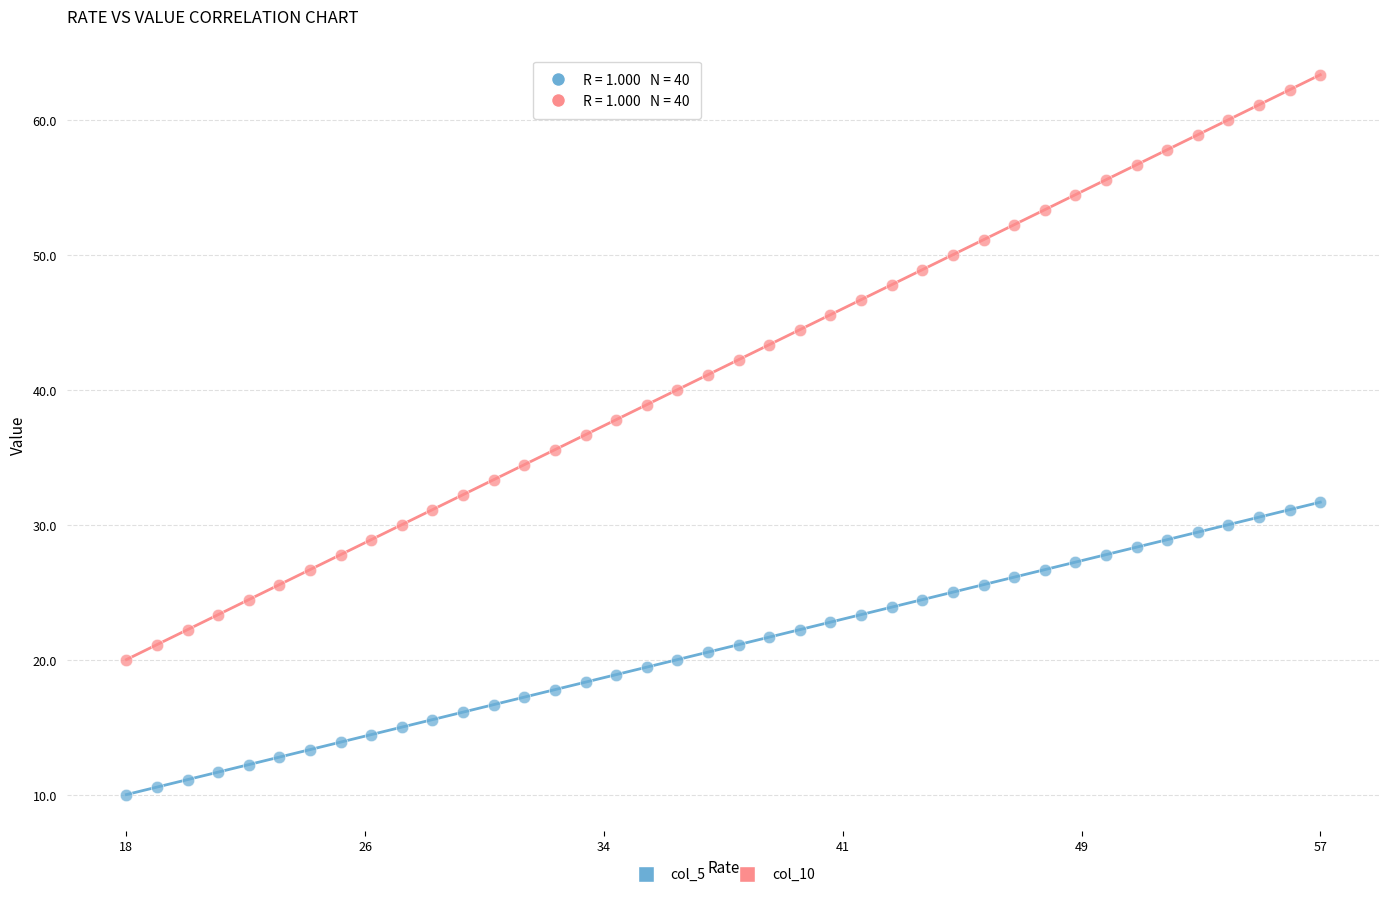

Which series contains the highest Y value?

col_10